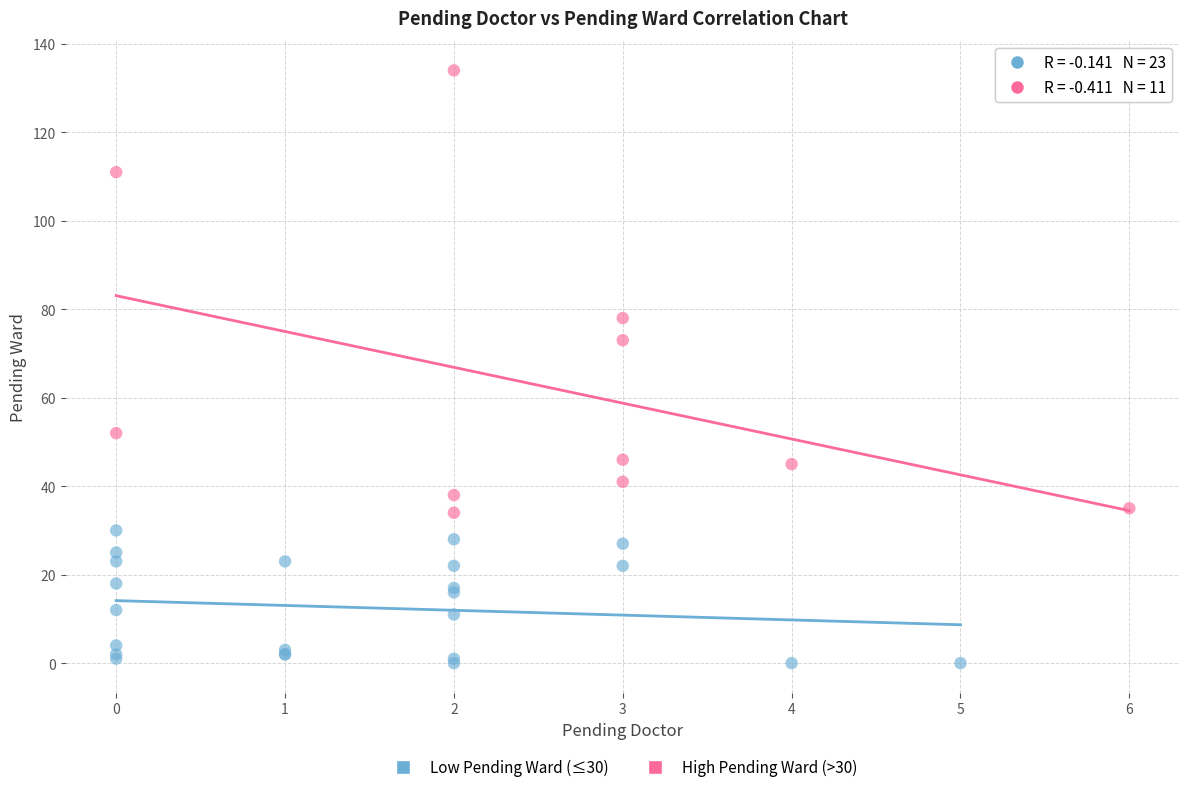

Which series has the largest Y range (max minus min)?

High Pending Ward (>30)